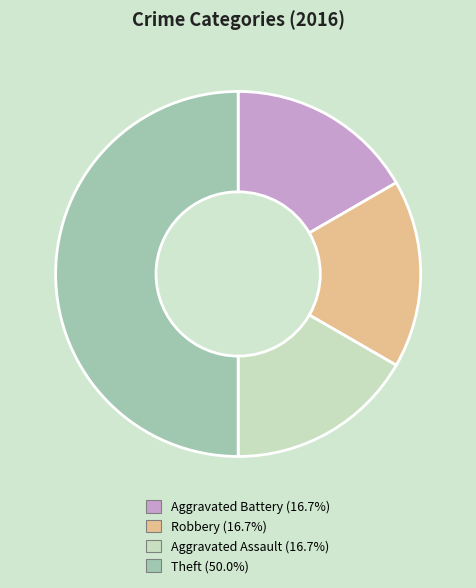

True or false: Robbery accounts for 17% of the total.

True